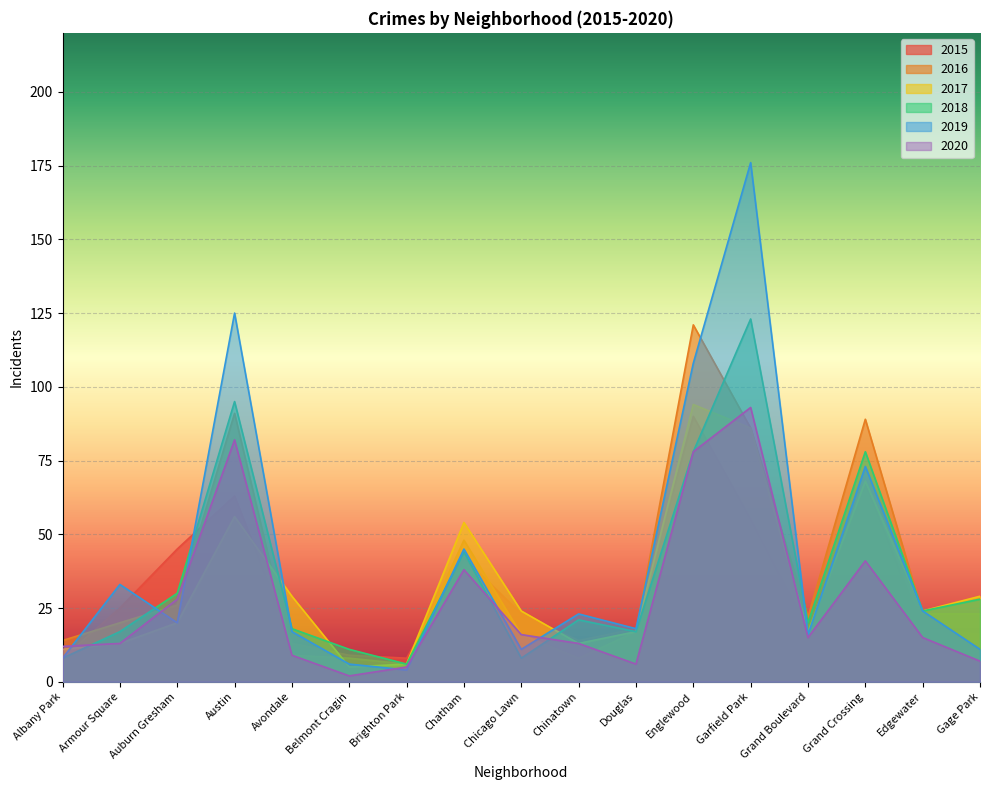

Count the number of data series in this chart.

6